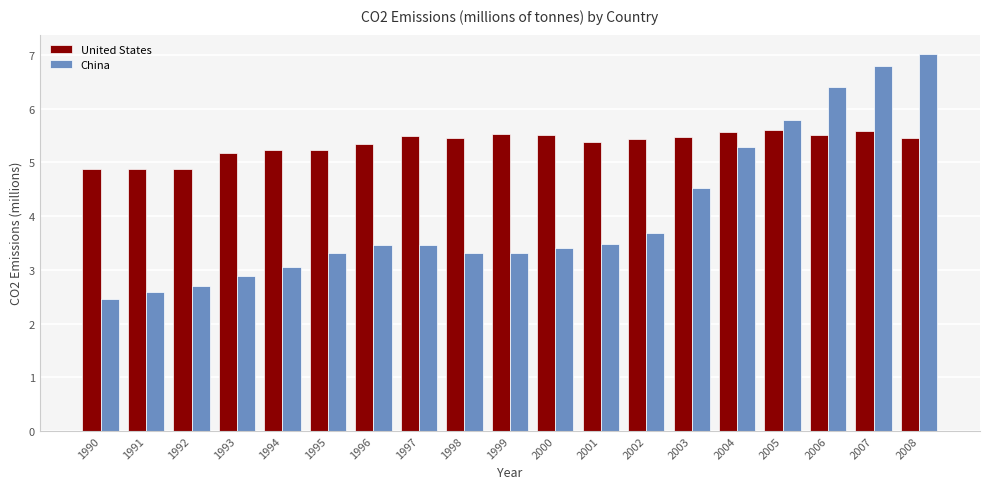

What is the spread (max minus min) of values at 2005?

0.2